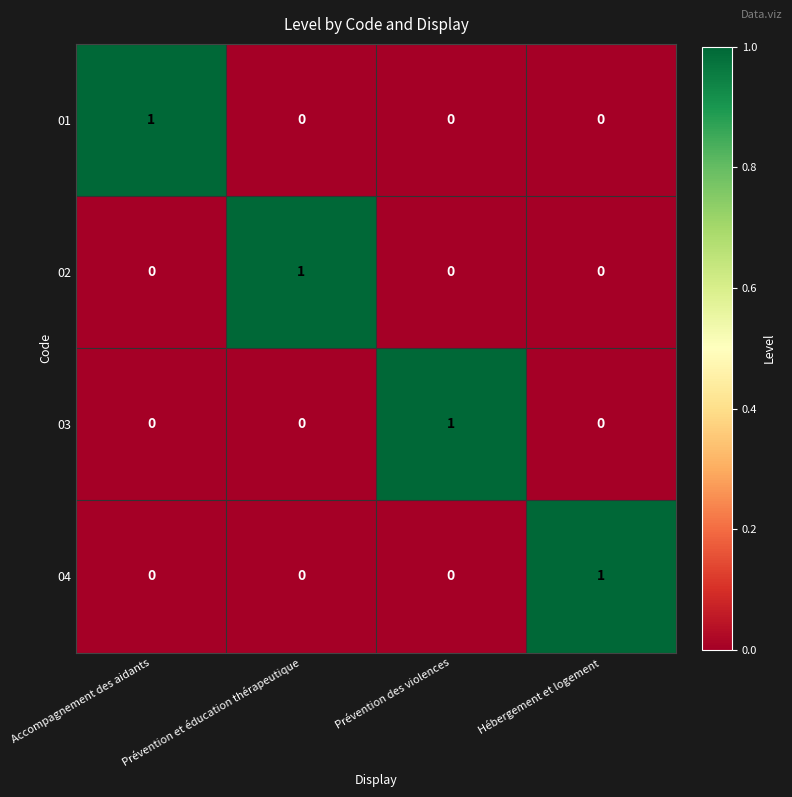

How many 02 values are between 0 and 1?

4